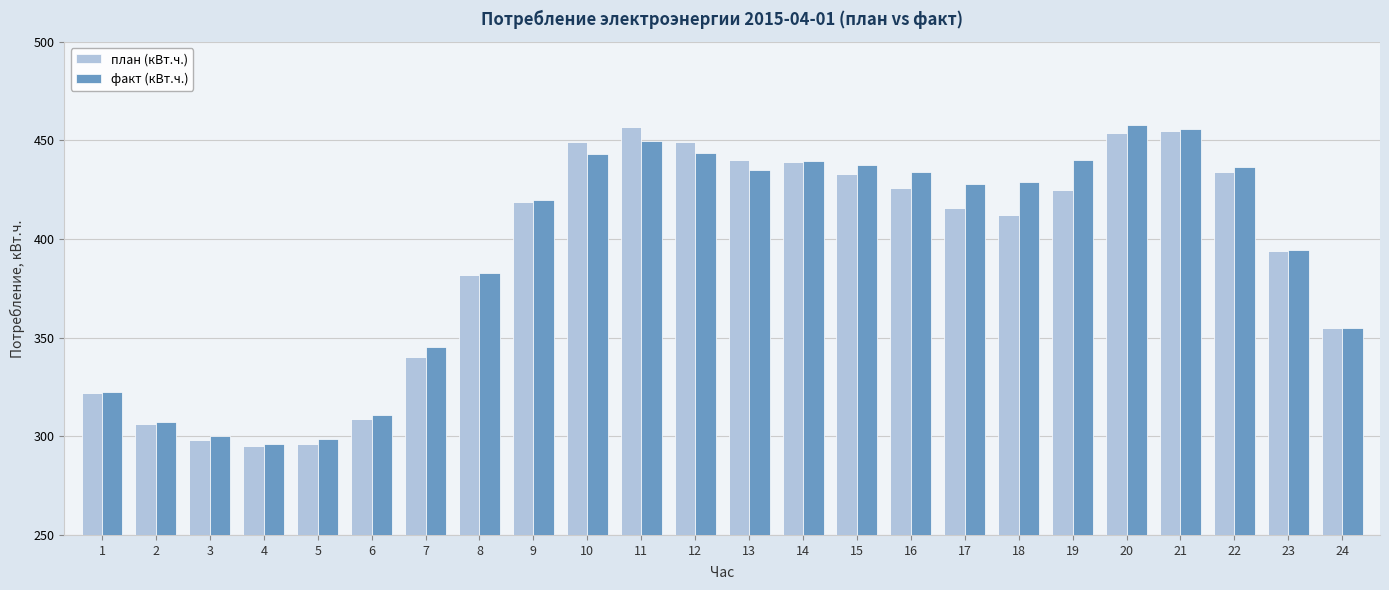

Which series changed the most between 7 and 21?

план (кВт.ч.)